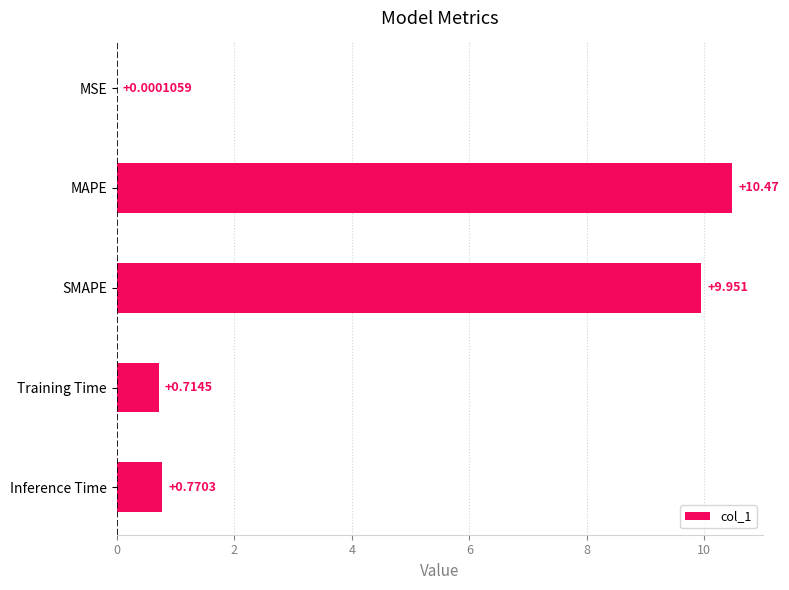

What is the maximum value shown in the chart?

10.5